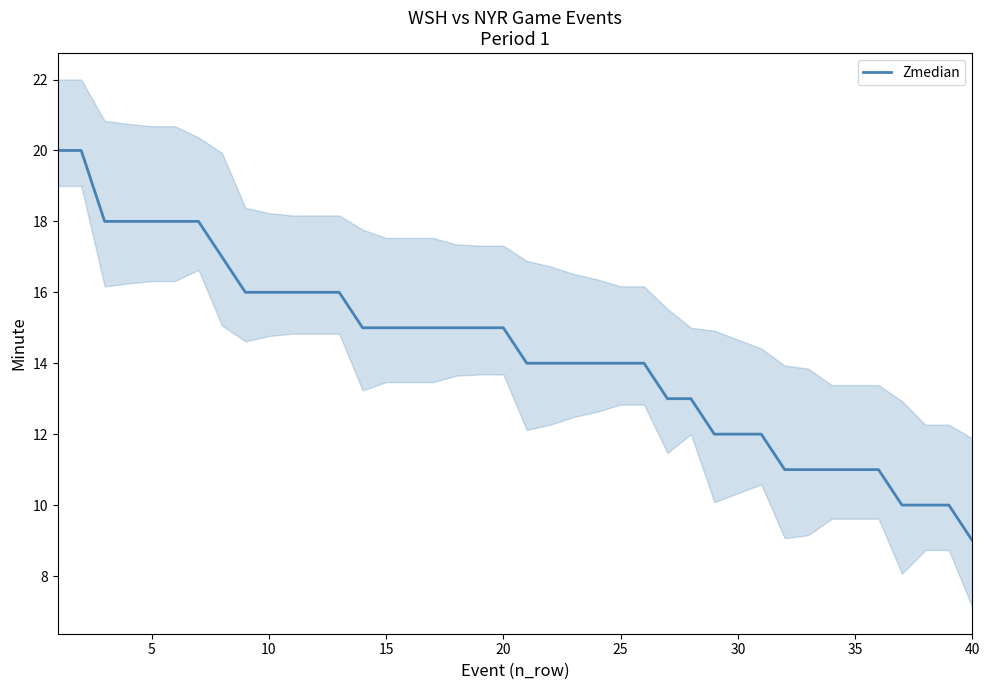

What is the value of the 28th point from the left?

13